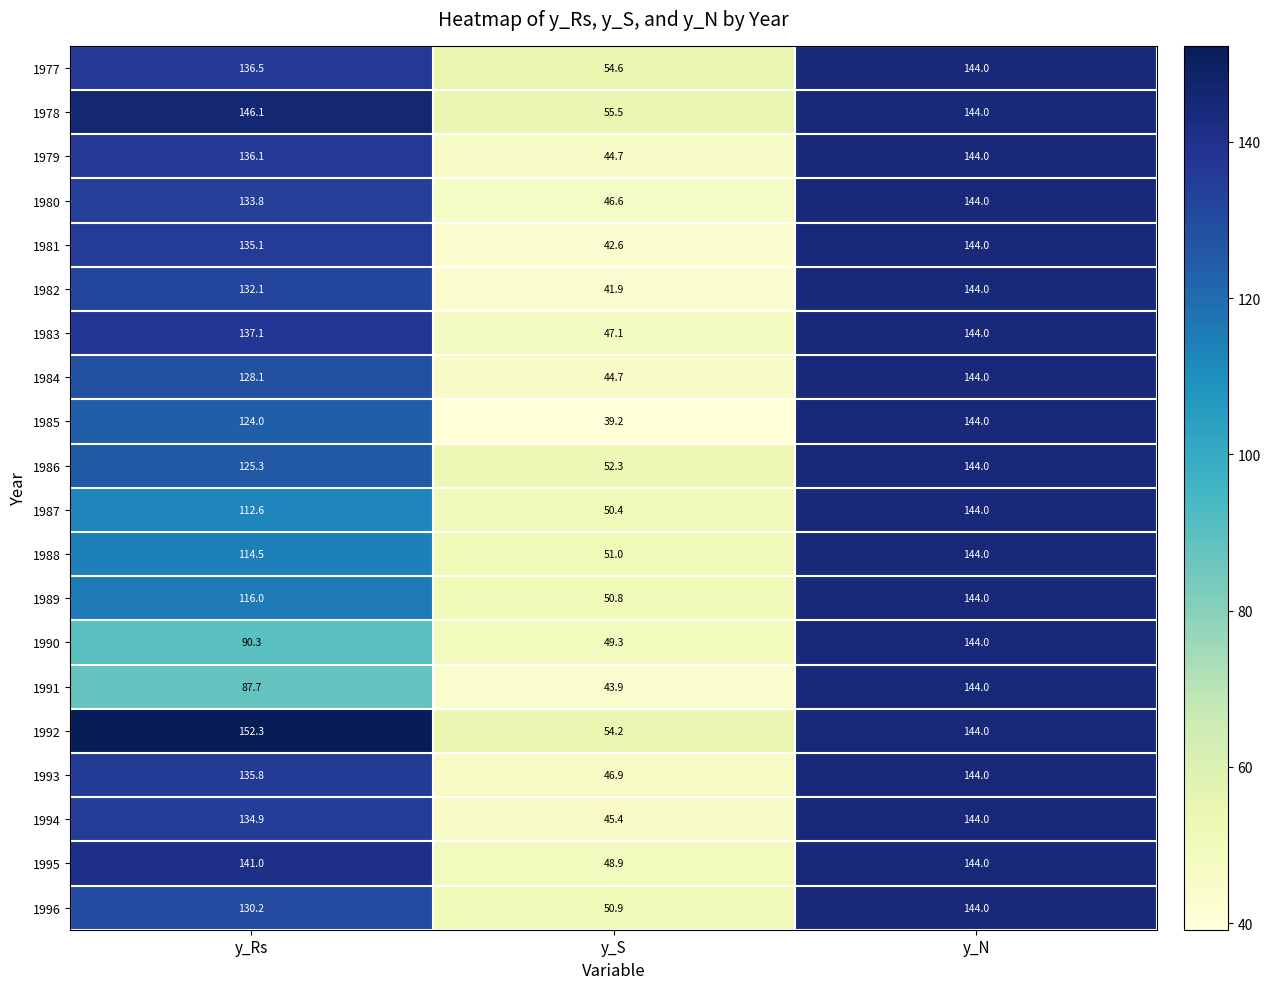

What is the difference between the maximum and minimum values in the 1978 series?

90.6